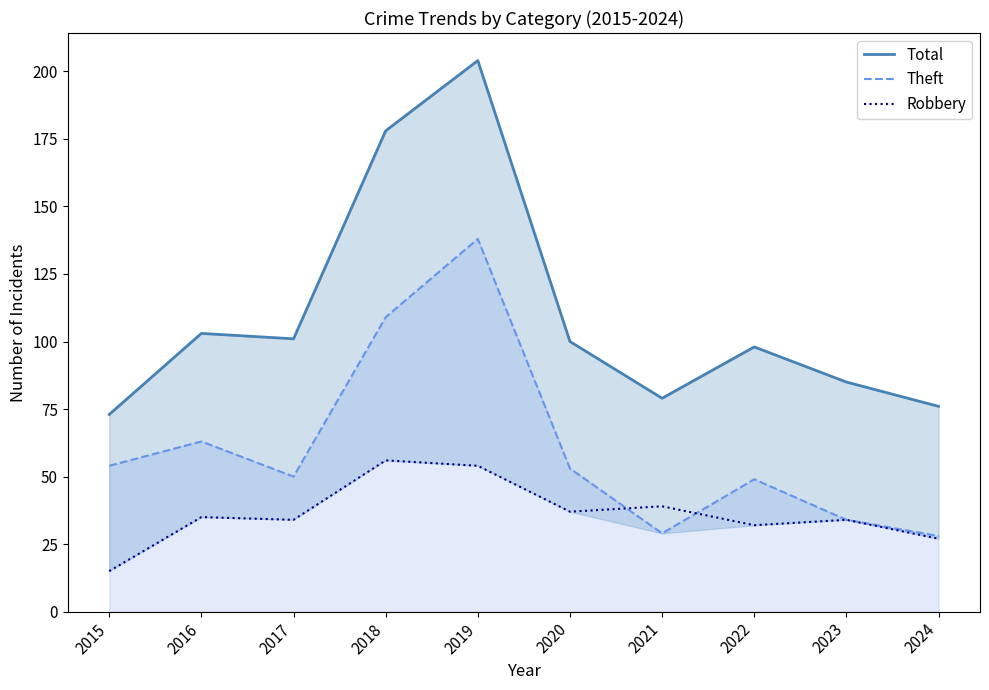

At which label does Total first exceed 100?

2016